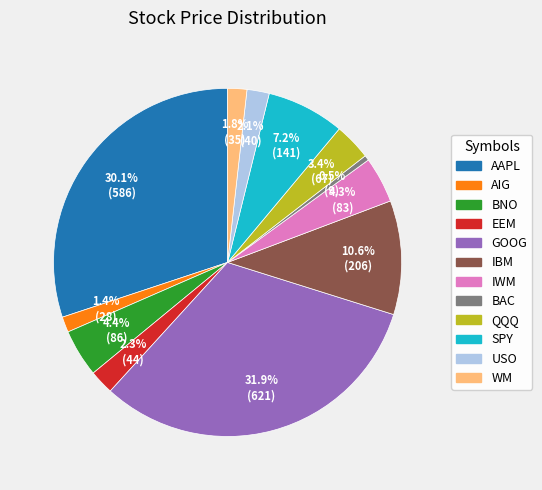

The SPY slice represents 1% of the pie. True or false?

False